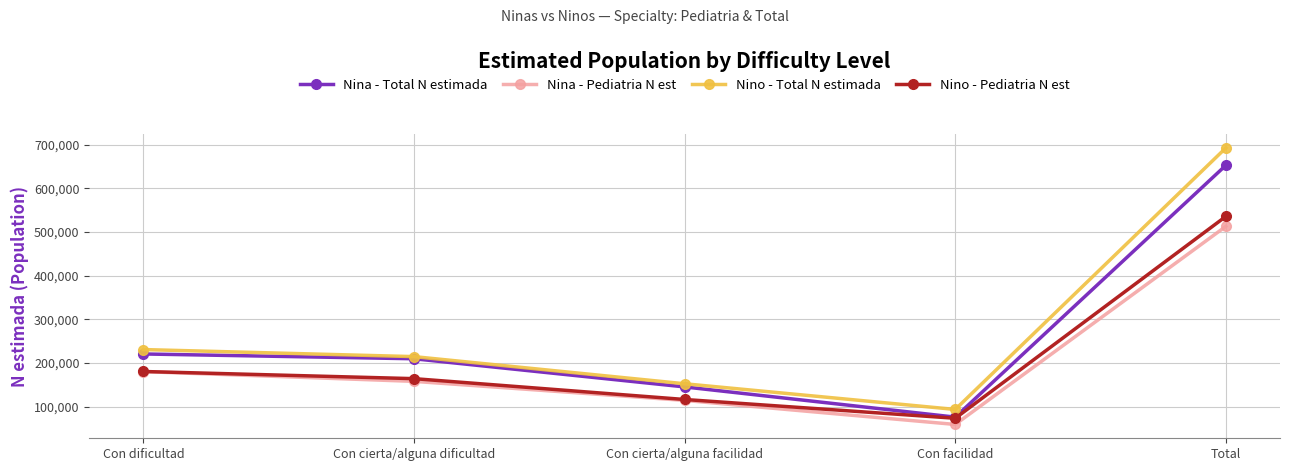

What is the difference between the second highest and minimum values in the Nina - Pediatria N est series?

120913